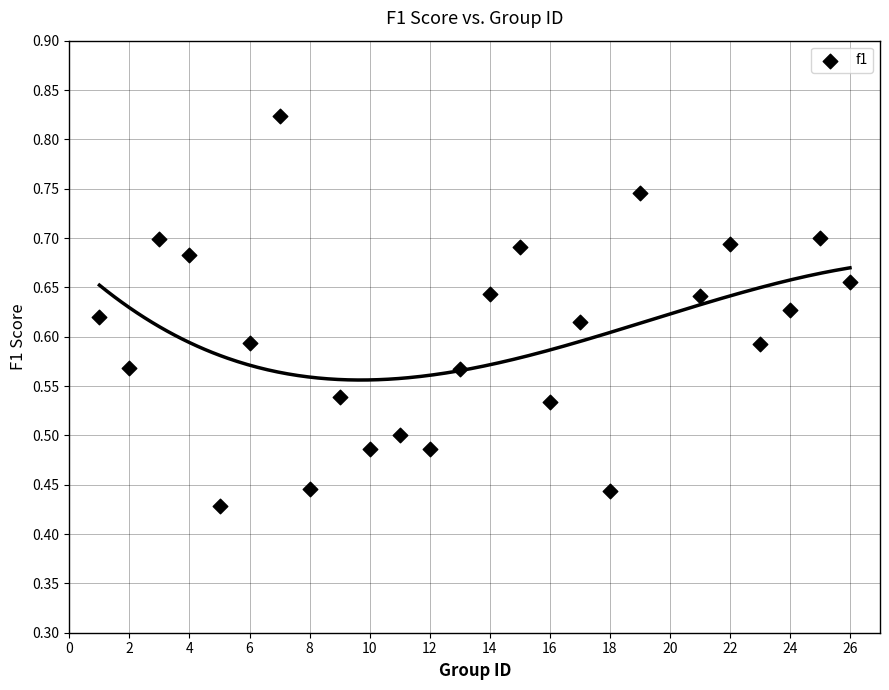

What is the range of X values (max minus min)?

25.0